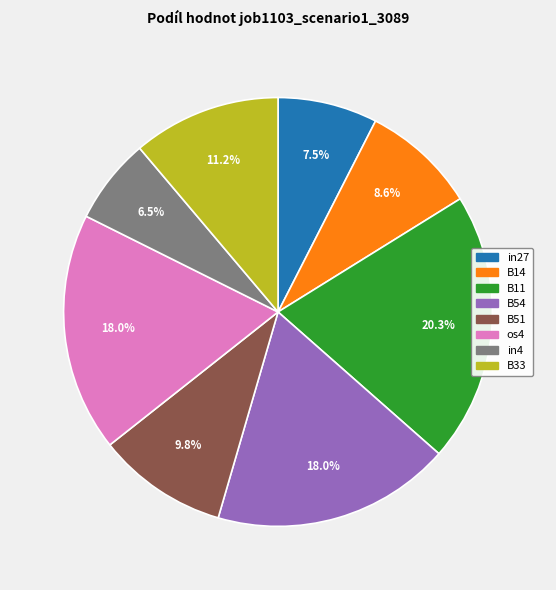

Does any single category account for the majority?

No